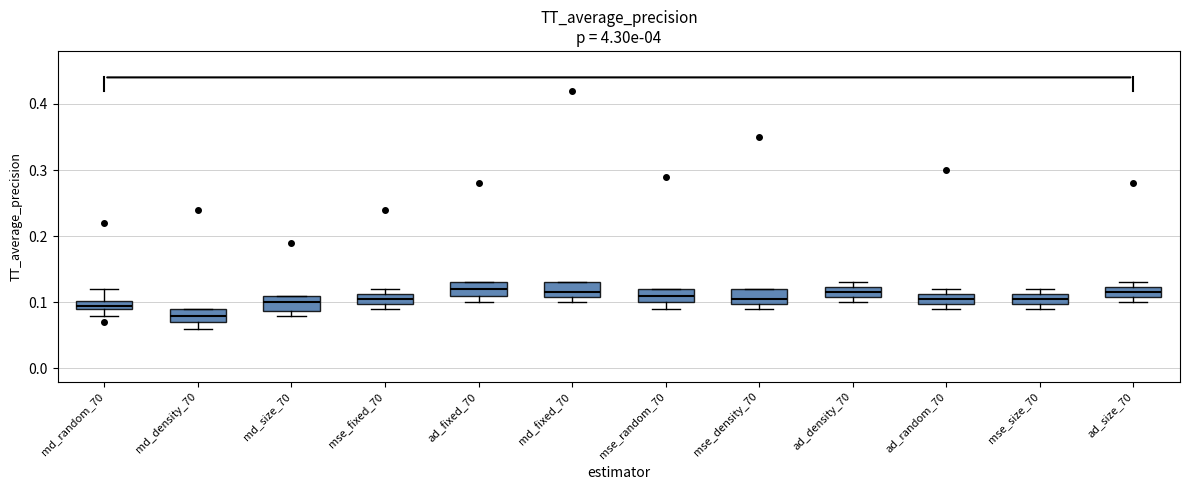

Where is the upper edge of the box for ad_size_70 on the y-axis? The values are not printed on the chart, so give them approximately, as read against the axis.

0.12